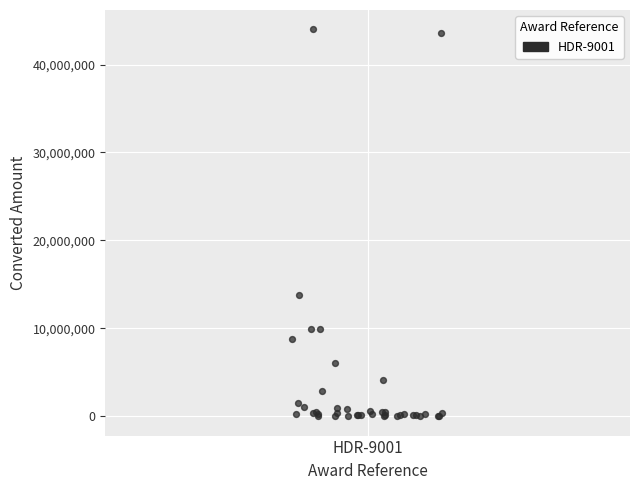

What Y value in the scatter plot is closest to 22008335?

13755736